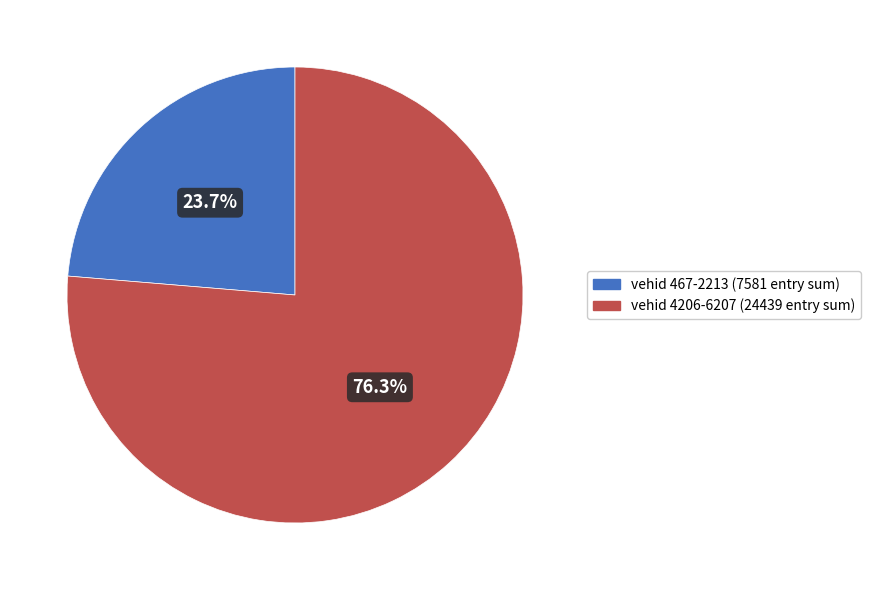

Which slice is the largest?

vehid 4206-6207 (24439 entry sum)